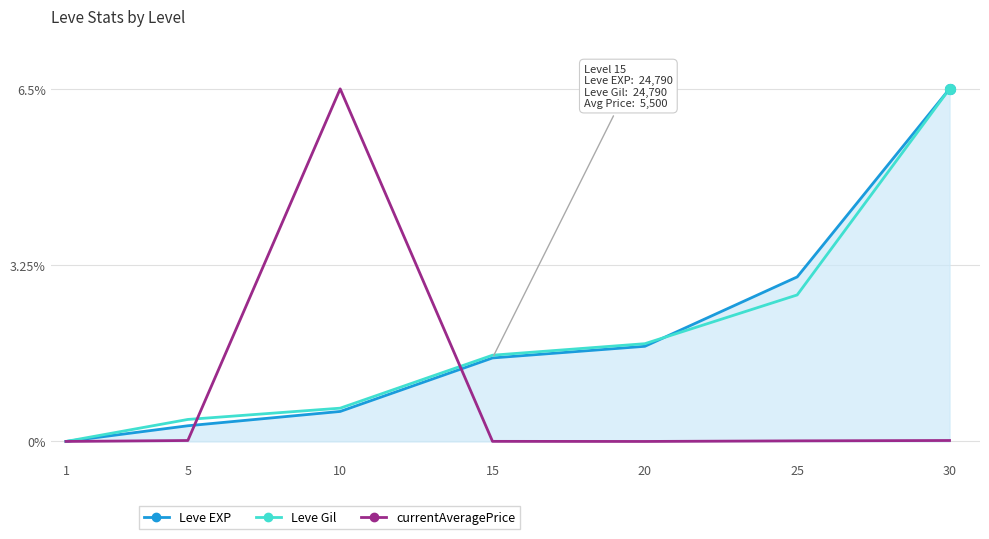

What are all the series names shown in the legend?

Leve EXP, Leve Gil, currentAveragePrice